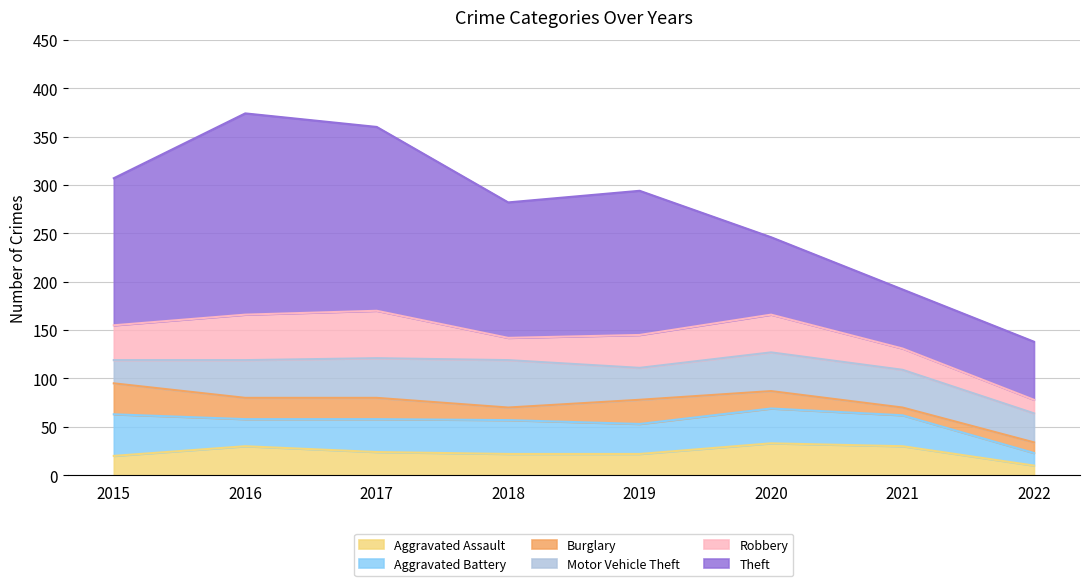

Which series has the largest total across all categories?

Theft